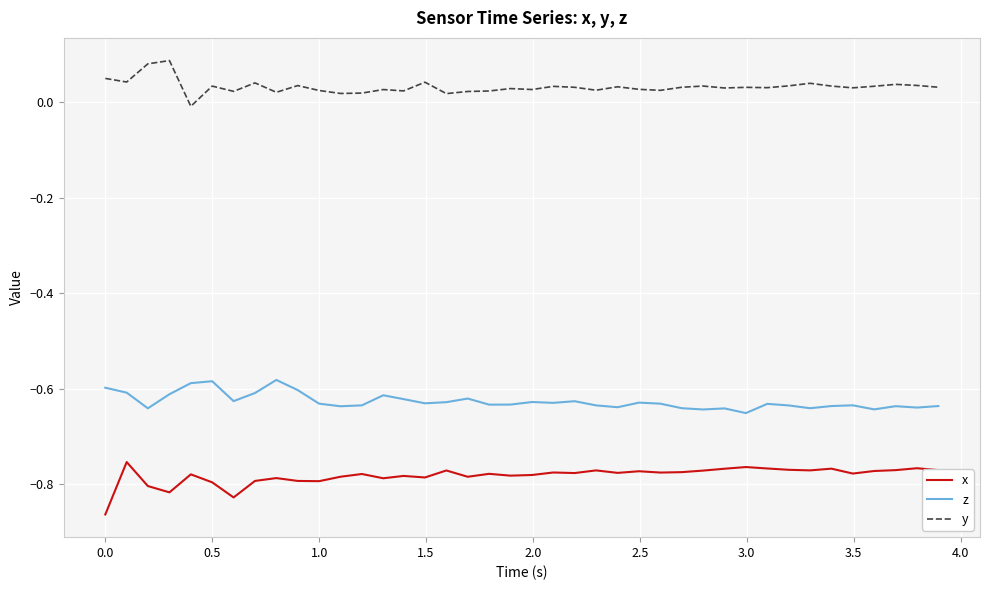

Which series has the largest total across all categories?

y